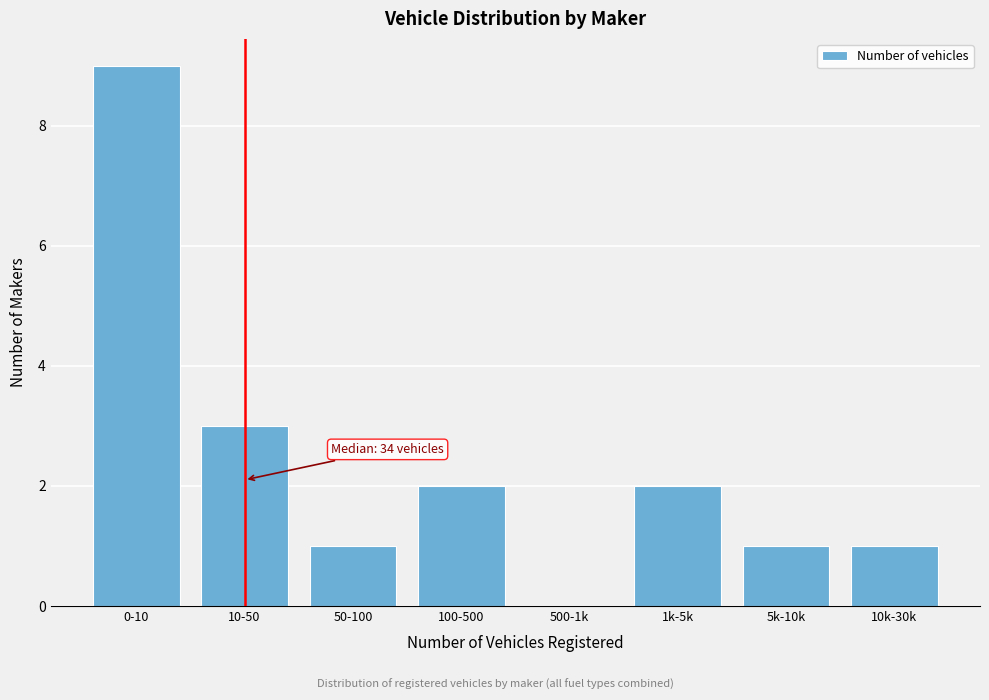

Reading right to left, list all the values displayed in this chart.

10k-30k=1	5k-10k=1	1k-5k=2	500-1k=0	100-500=2	50-100=1	10-50=3	0-10=9